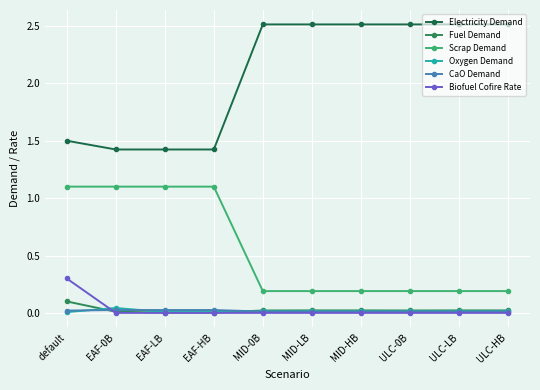

Between which two adjacent categories do Fuel Demand and CaO Demand first intersect?

default and EAF-0B